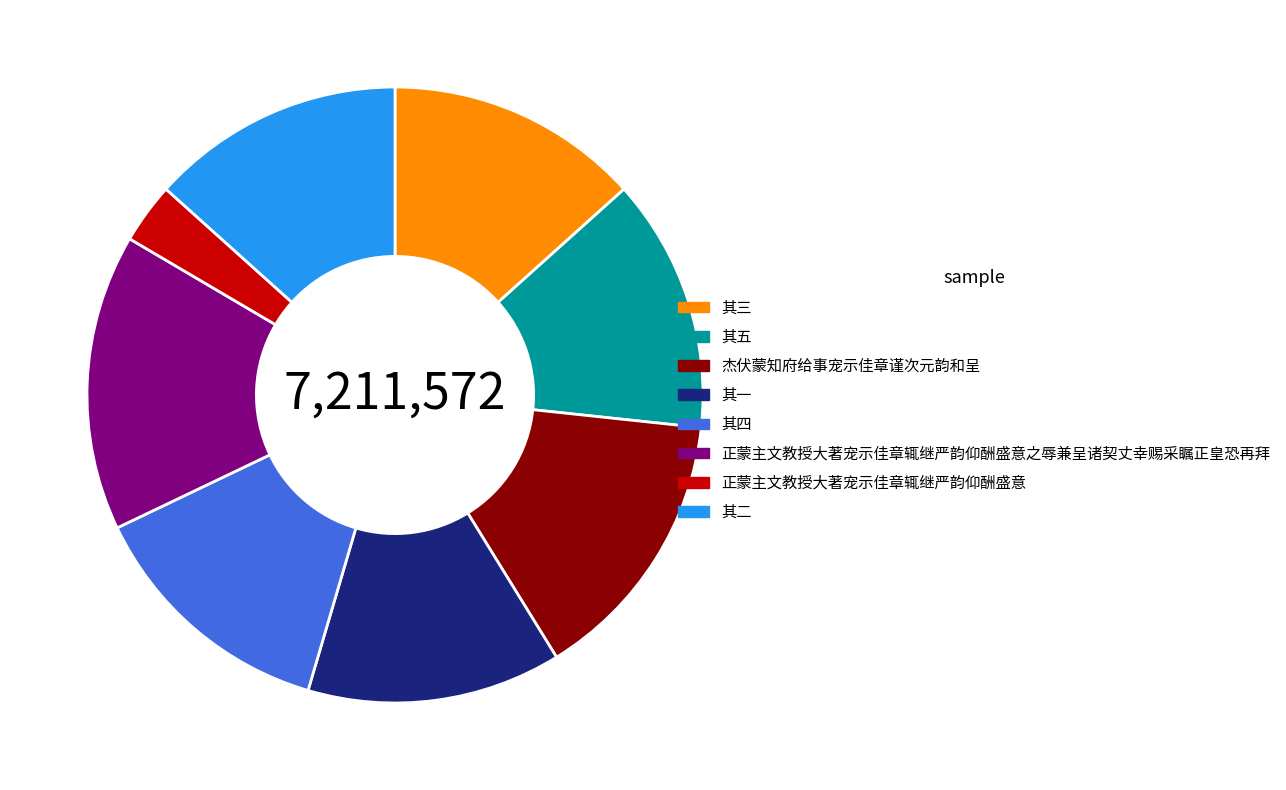

Which slice is the smallest?

正蒙主文教授大著宠示佳章辄继严韵仰酬盛意